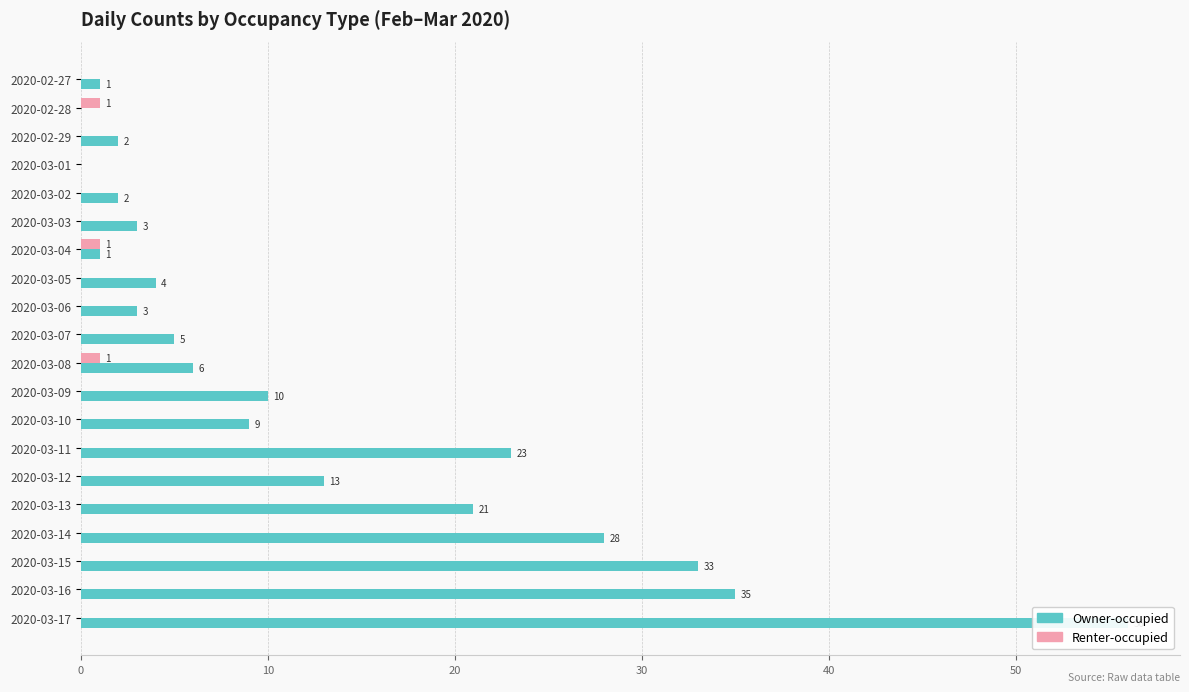

What is the value of the Owner-occupied bar at the 9th from the left?

3